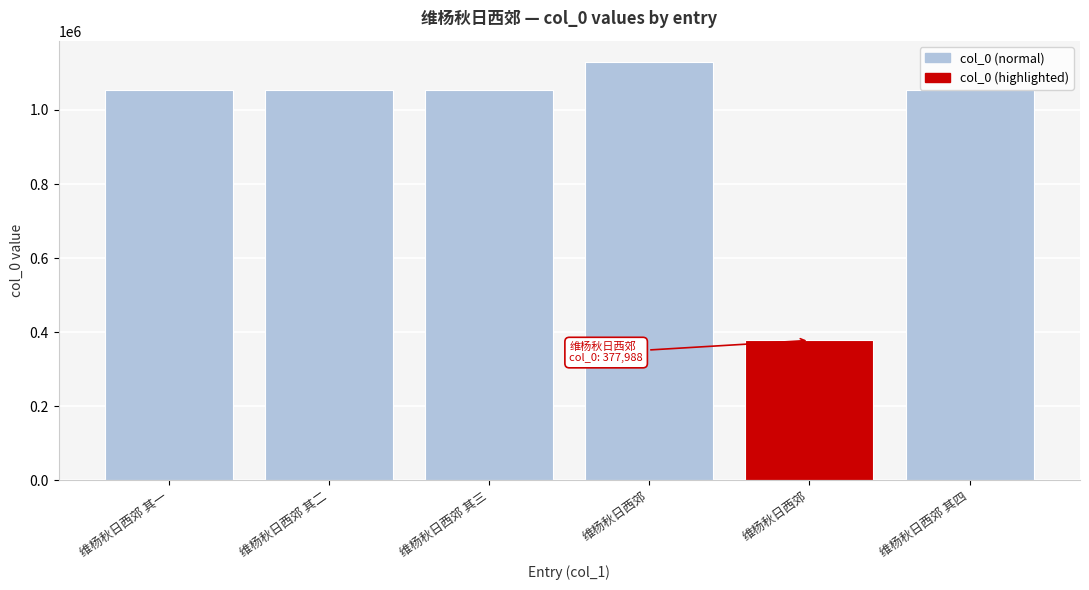

Does the chart contain any negative values?

No